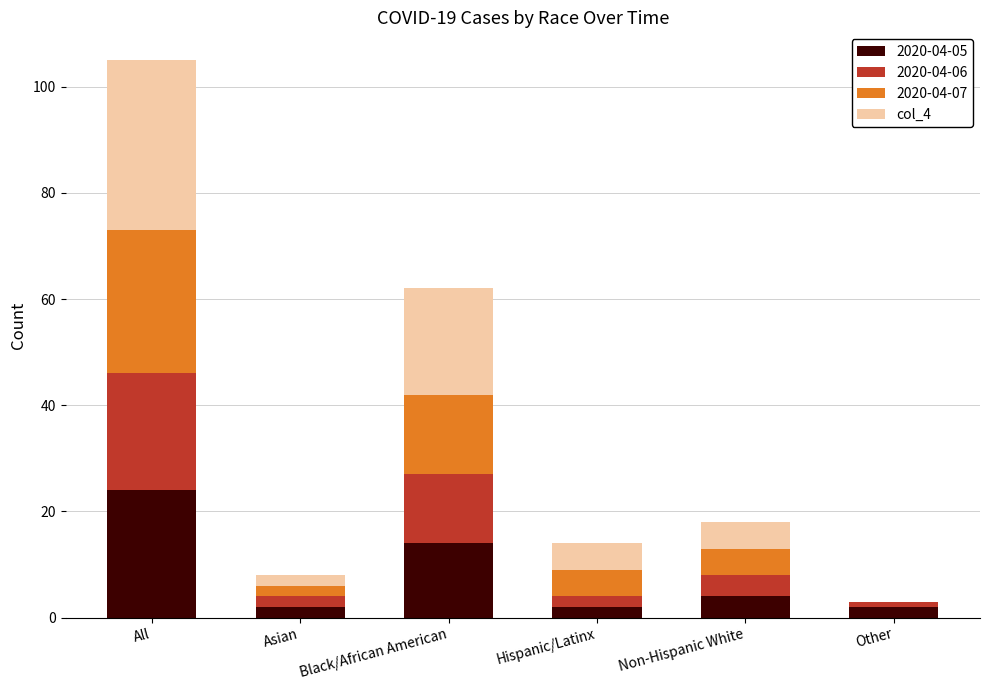

What is the highest value of the 2020-04-05 series?

24